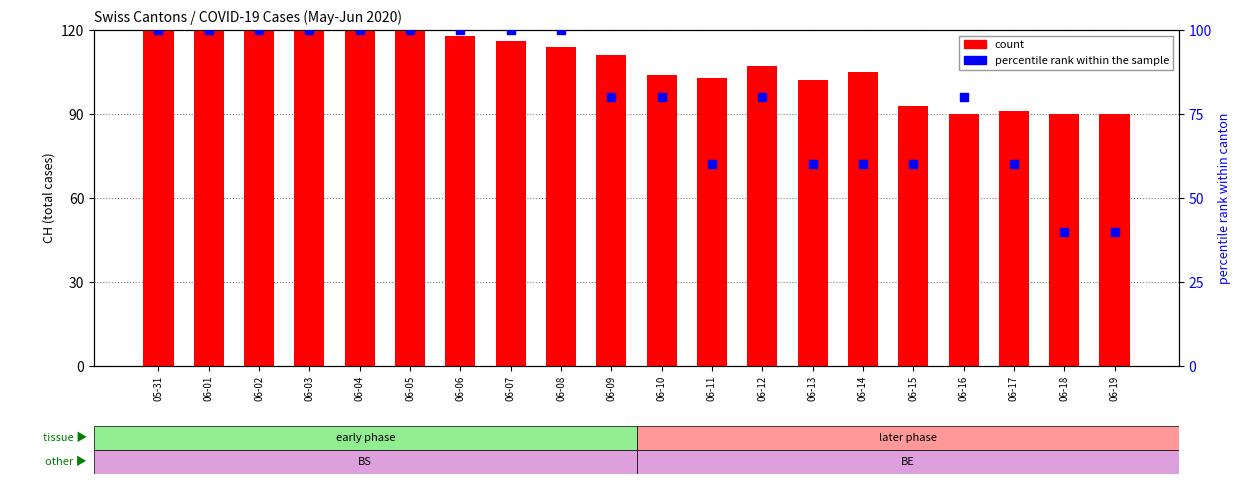

Is the value of percentile rank within the sample at 06-09 greater than the value of count (CH) at 06-08?

No